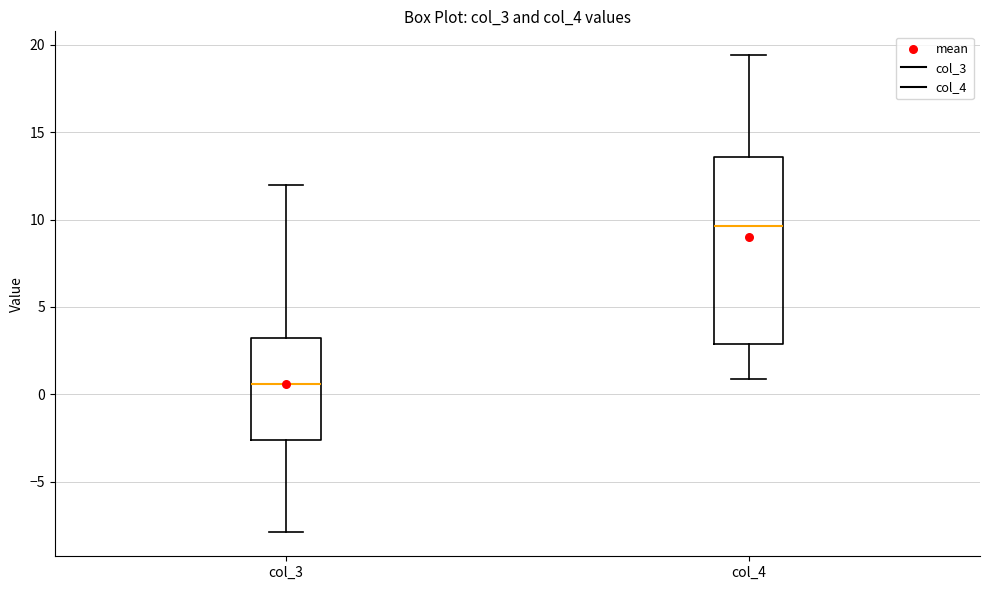

Where is the upper edge of the box for col_3 on the y-axis? The values are not printed on the chart, so give them approximately, as read against the axis.

3.0